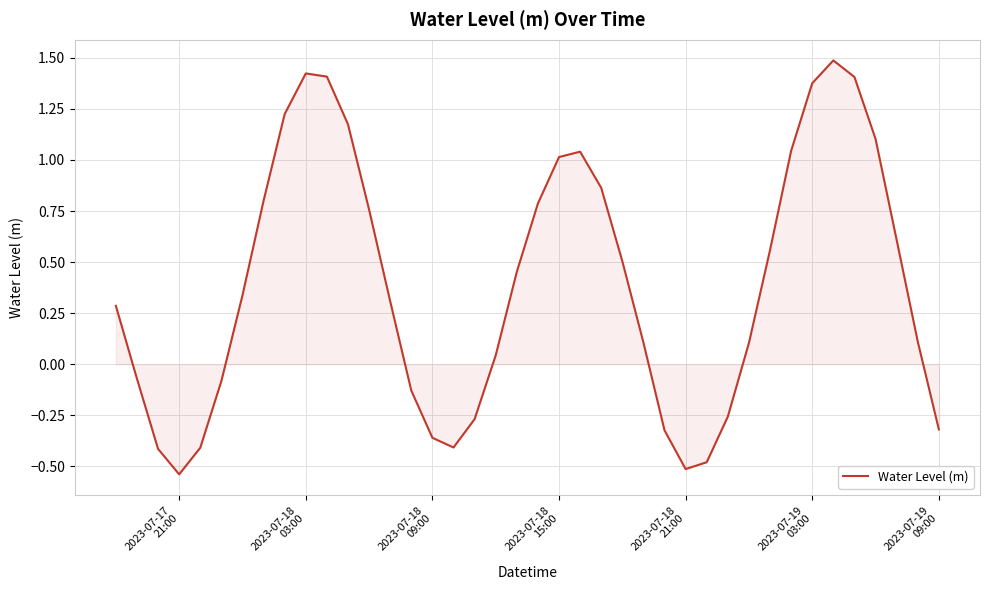

What is the difference between the maximum and minimum values?

2.0